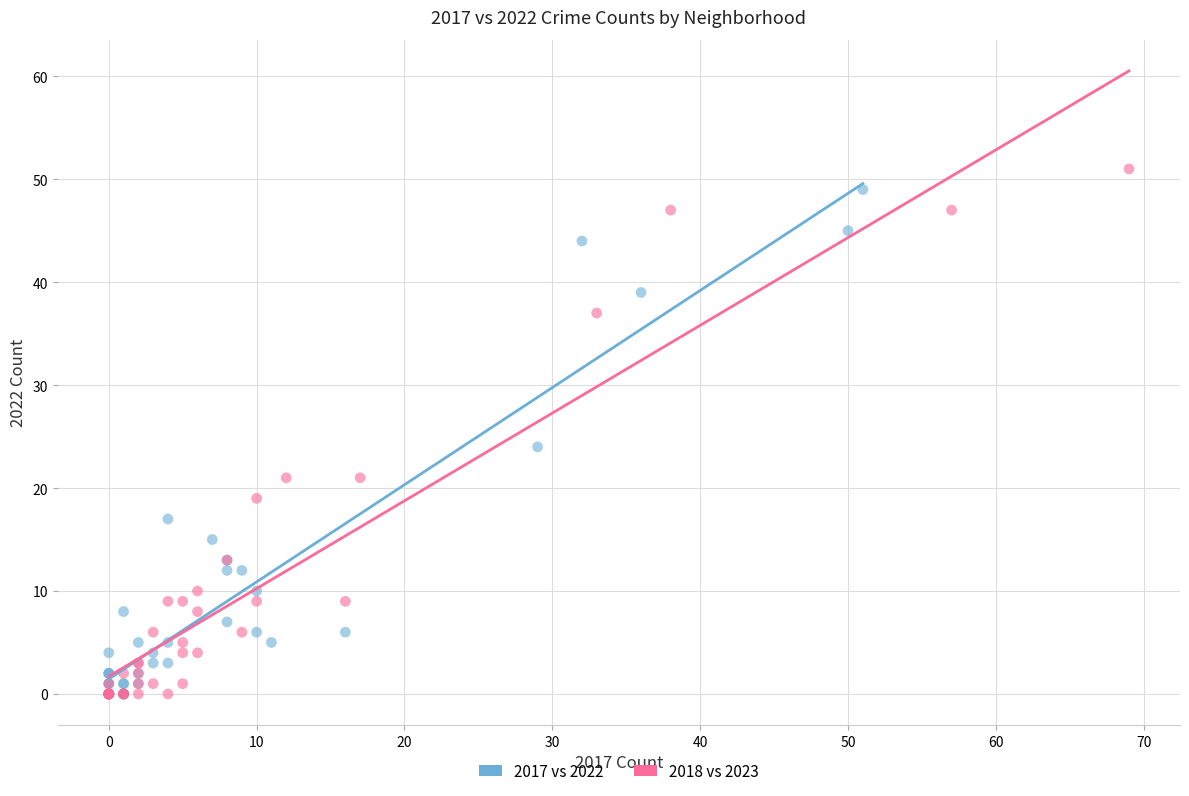

Which series contains the highest Y value?

2018 vs 2023